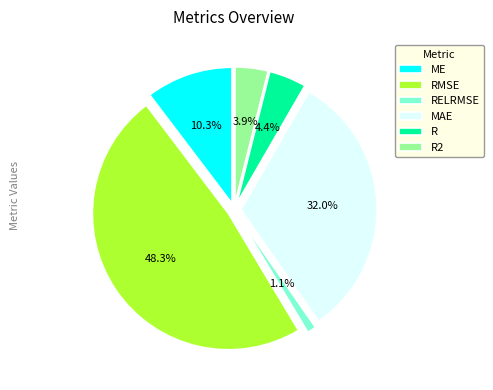

What percentage is NOT represented by RELRMSE?

98.9%